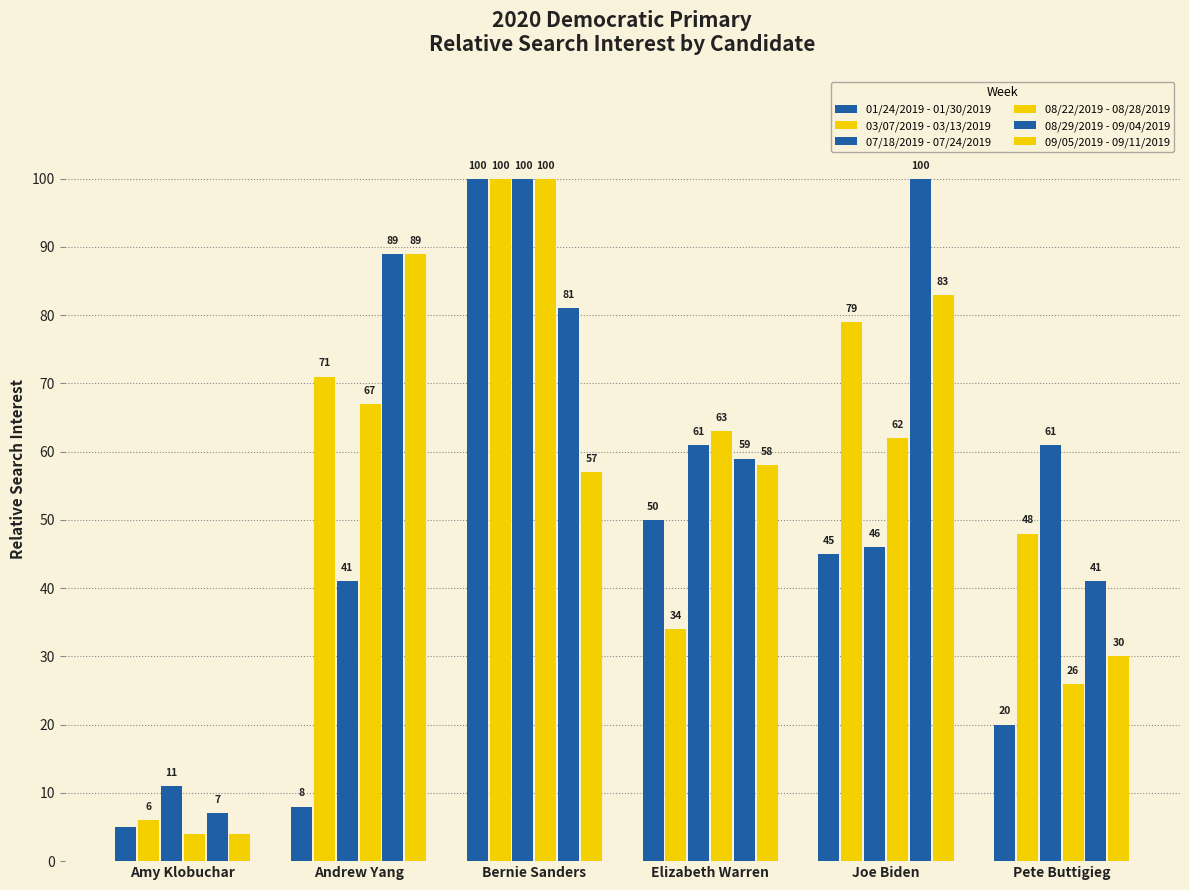

What is the value of the 09/05/2019 - 09/11/2019 bar at the 2nd from the left?

89